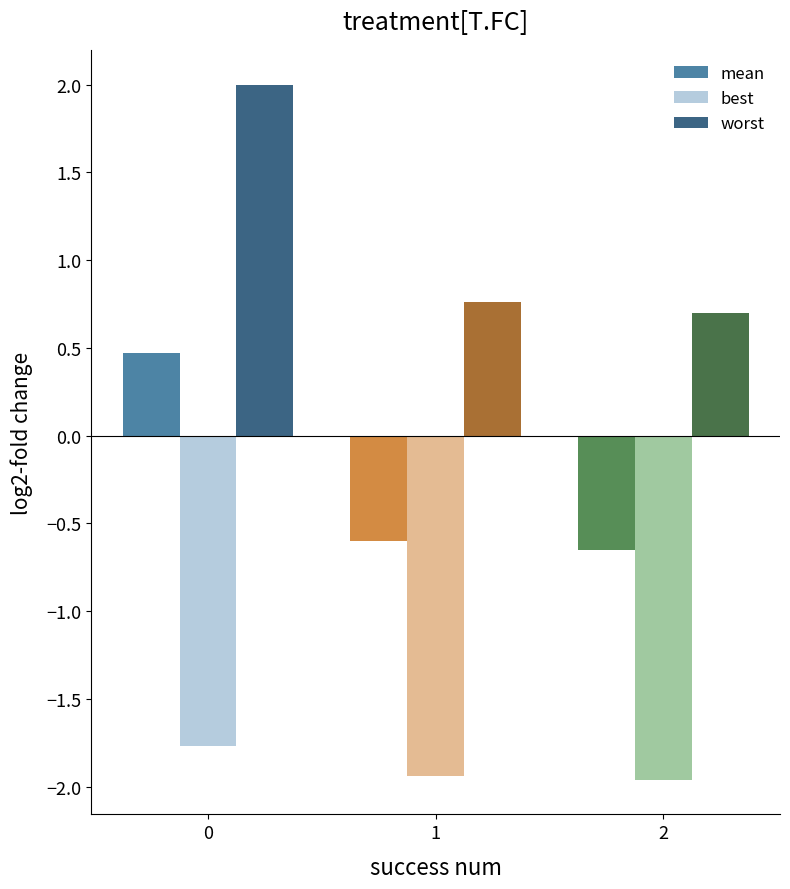

List the labels in order of mean value, largest first.

0, 1, 2